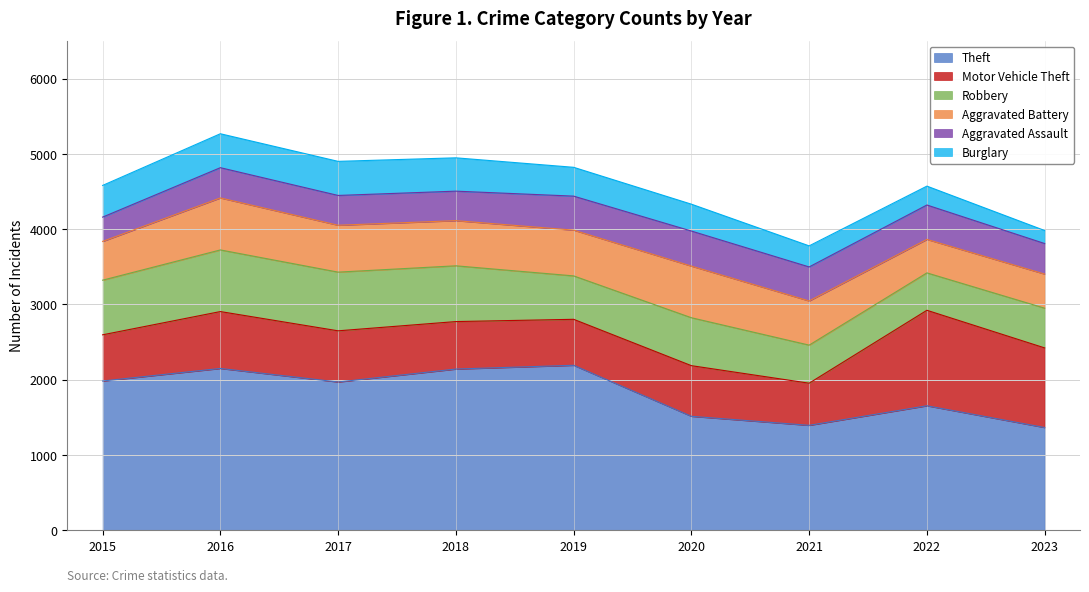

What is the value of the Burglary point at the 3rd from the left?

453